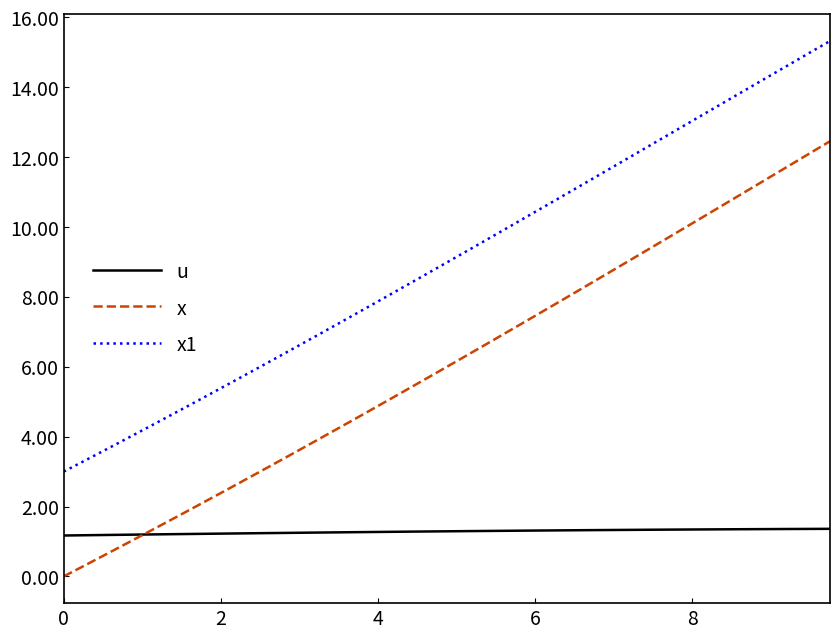

True or false: x1 and u intersect in this chart.

False